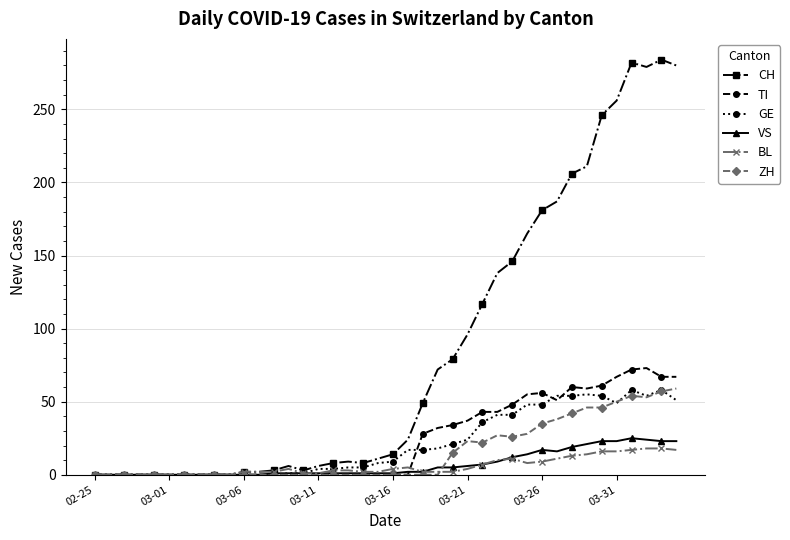

How many data points does each series have?

40